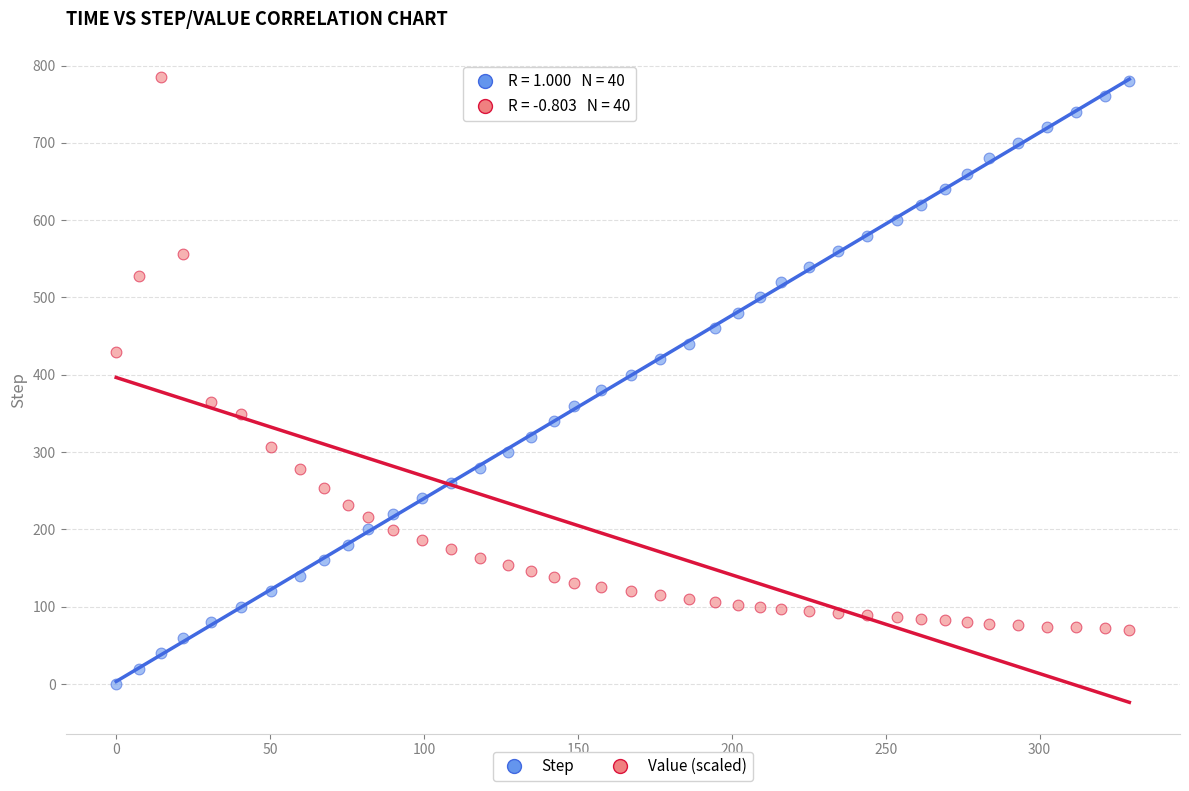

Across all data points, what is the range of X values (max minus min)?

329.1